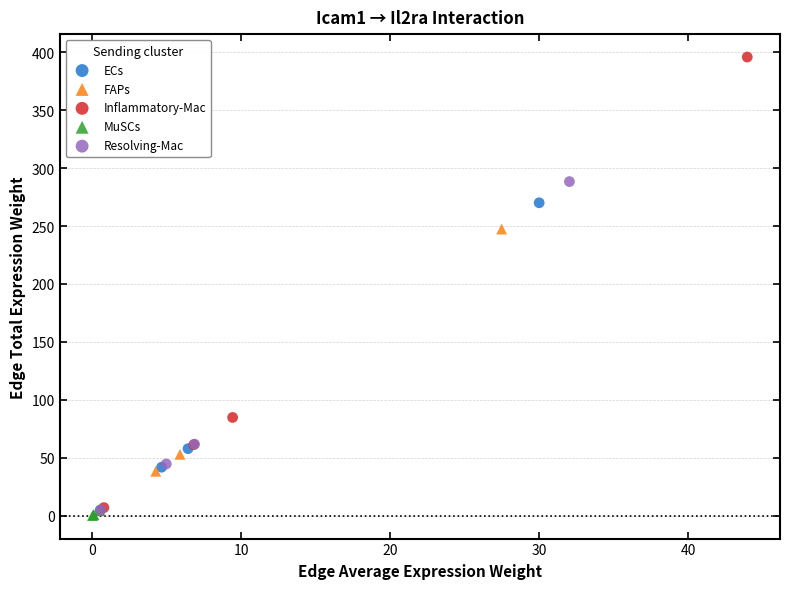

Which series has the largest Y range (max minus min)?

Inflammatory-Mac